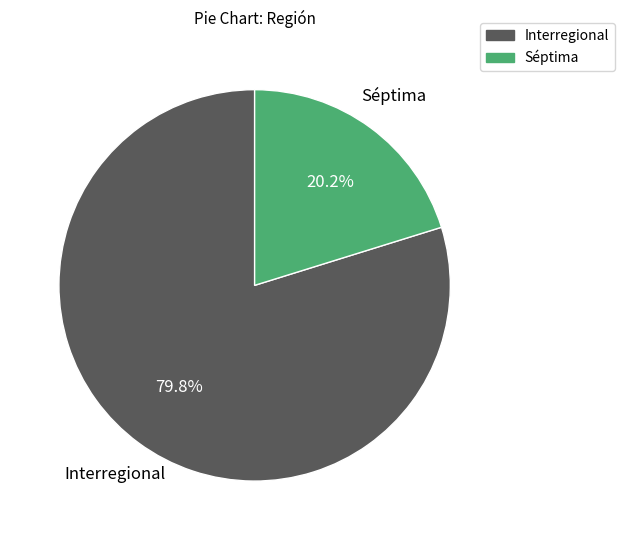

To the nearest percent, what is the difference between the Séptima and Interregional slice percentages?

60%